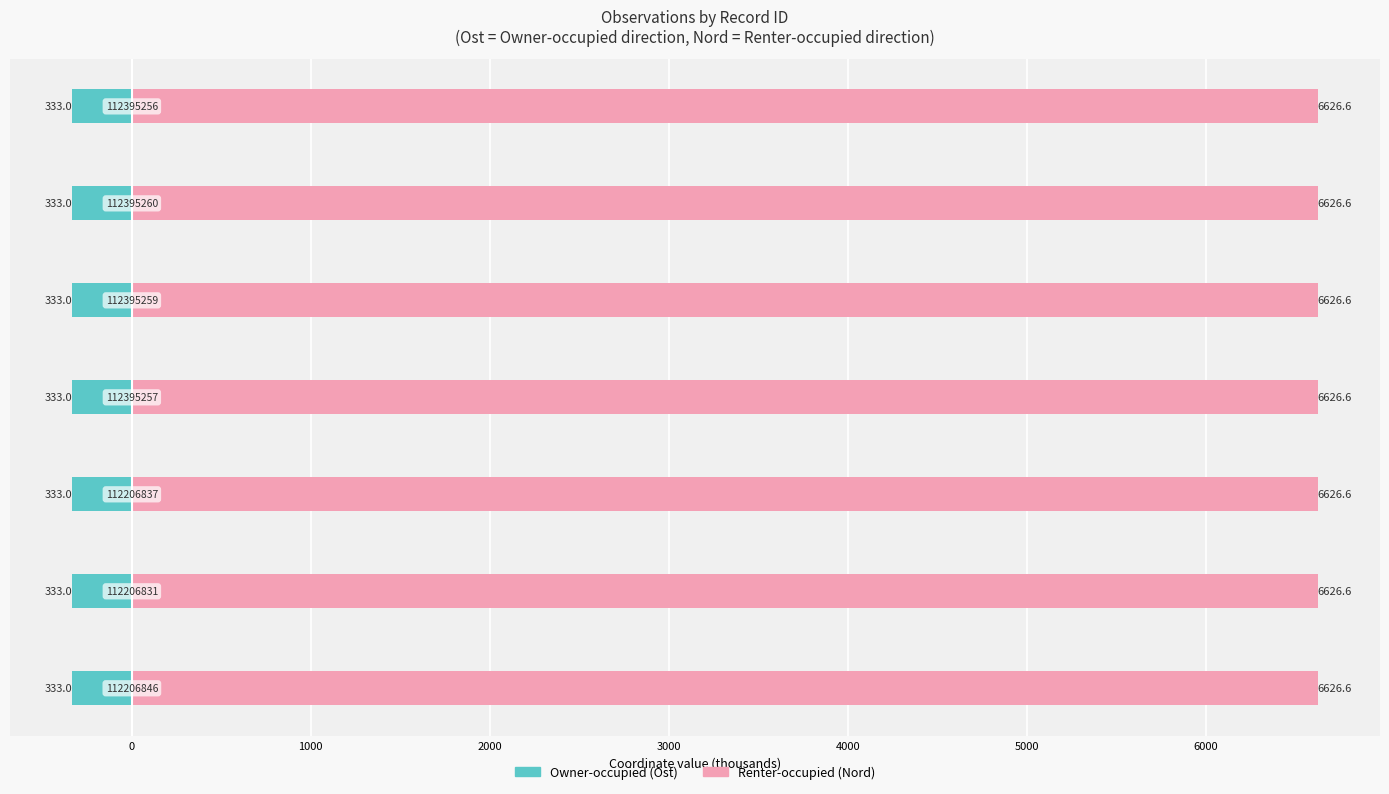

The value of Owner-occupied at 2000 is -207.4. True or false?

False